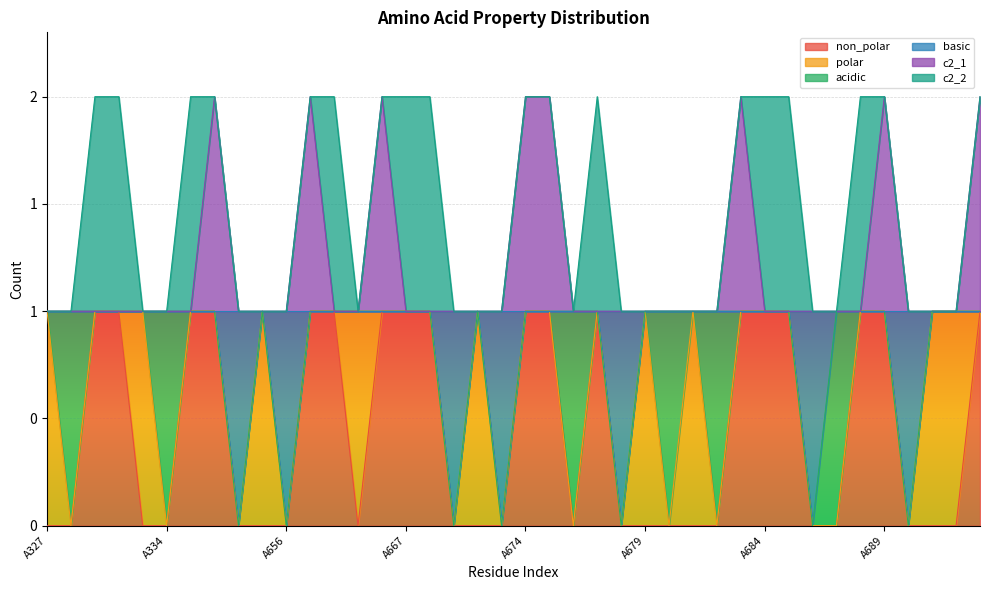

Is the value of basic at A334 greater than the value of non_polar at A689?

No